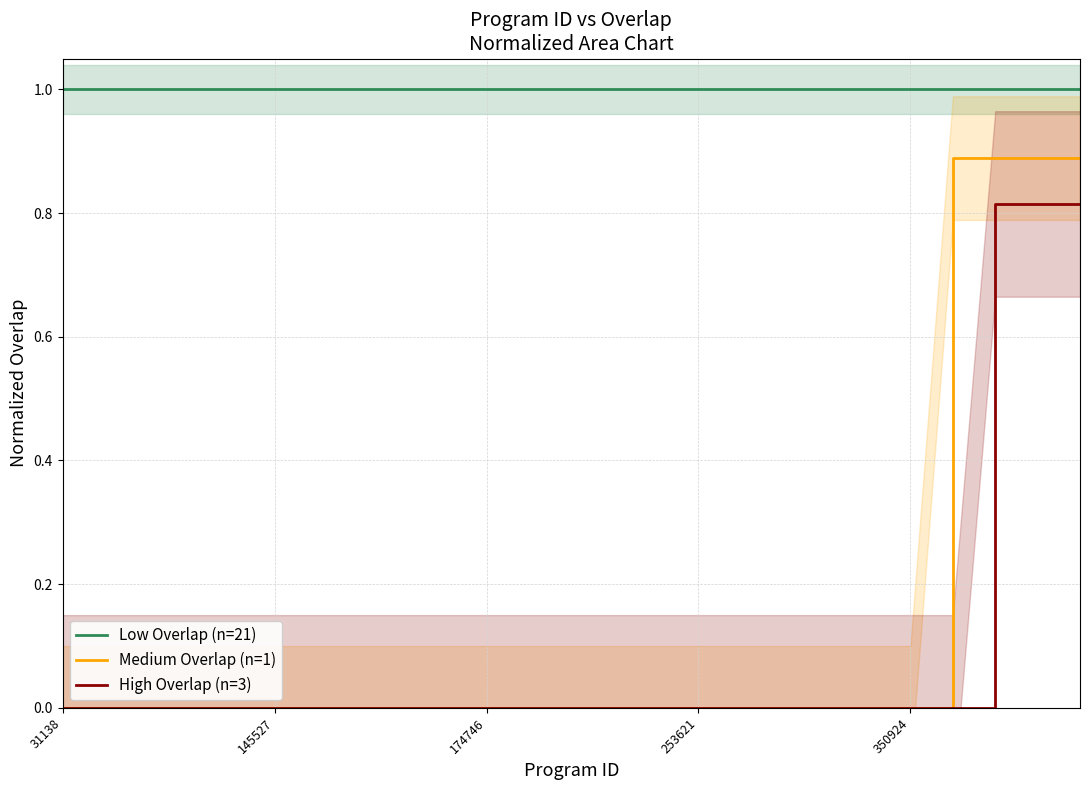

Reading left to right, extract all data points from this chart.

Low Overlap (n=21): 1.0	1.0	1.0	1.0	1.0	1.0	1.0	1.0	1.0	1.0	1.0	1.0	1.0	1.0	1.0	1.0	1.0	1.0	1.0	1.0	1.0	1.0	1.0	1.0	1.0
Medium Overlap (n=1): 0.0	0.0	0.0	0.0	0.0	0.0	0.0	0.0	0.0	0.0	0.0	0.0	0.0	0.0	0.0	0.0	0.0	0.0	0.0	0.0	0.0	0.9	0.9	0.9	0.9
High Overlap (n=3): 0.0	0.0	0.0	0.0	0.0	0.0	0.0	0.0	0.0	0.0	0.0	0.0	0.0	0.0	0.0	0.0	0.0	0.0	0.0	0.0	0.0	0.0	0.8	0.8	0.8